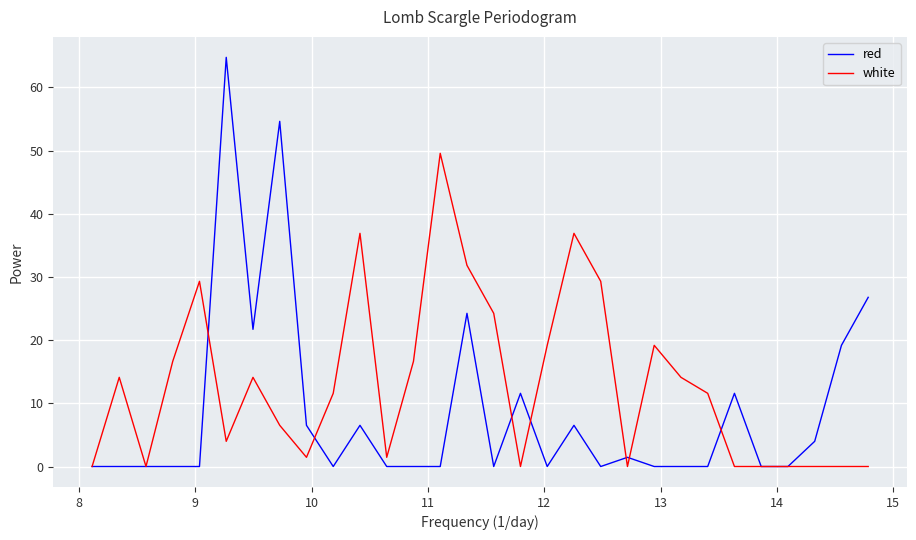

How many lines are shown in the chart?

2